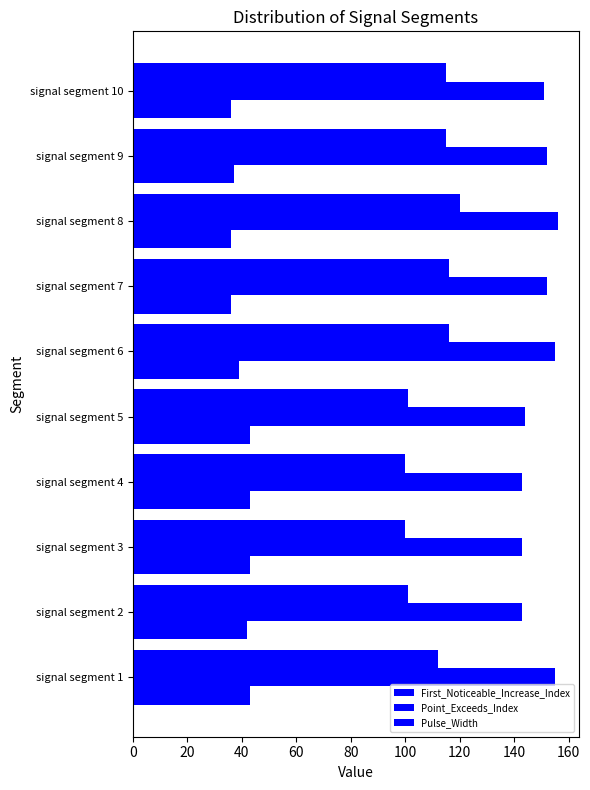

Reading right to left, transcribe all the data shown in this chart.

First_Noticeable_Increase_Index: 36	37	36	36	39	43	43	43	42	43
Point_Exceeds_Index: 151	152	156	152	155	144	143	143	143	155
Pulse_Width: 115	115	120	116	116	101	100	100	101	112